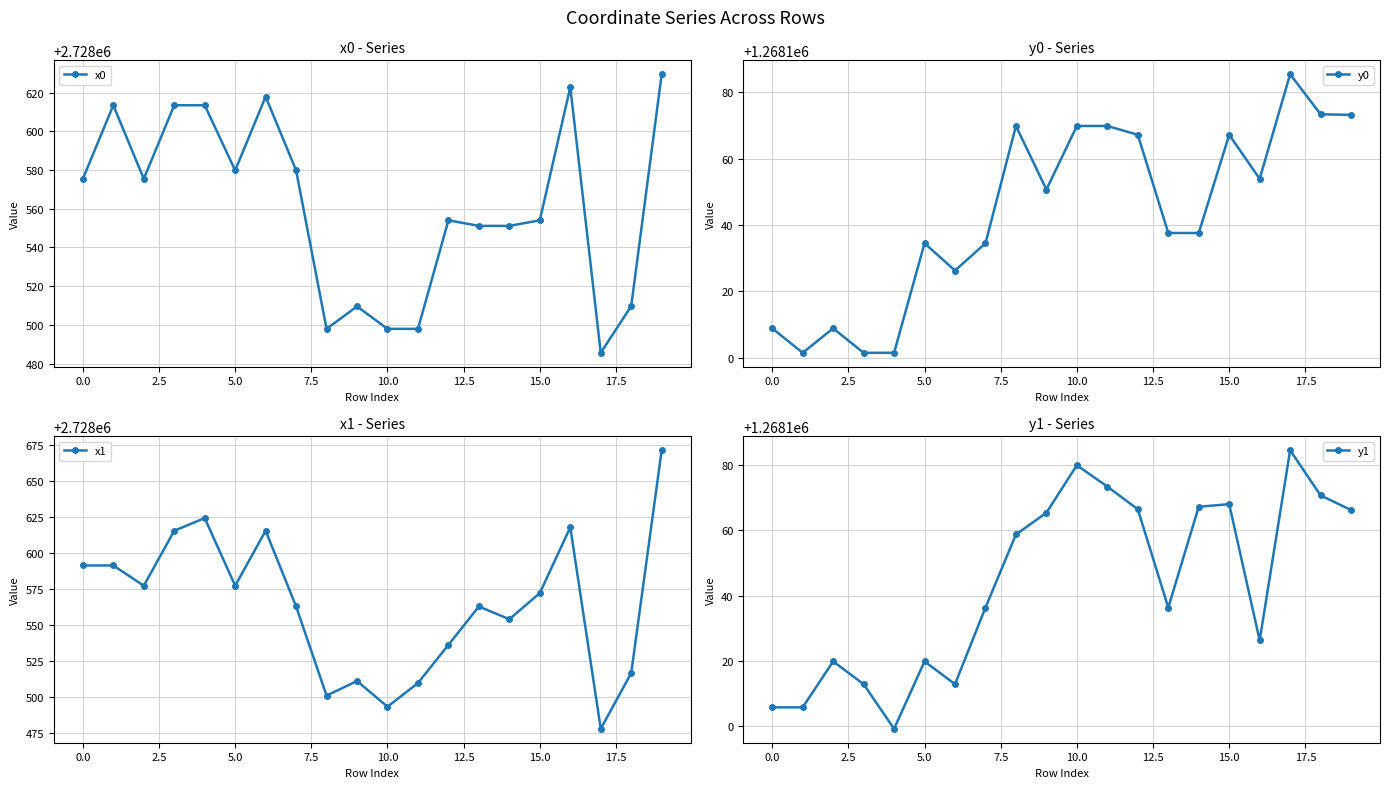

At which category is the sum across all series the highest?

19